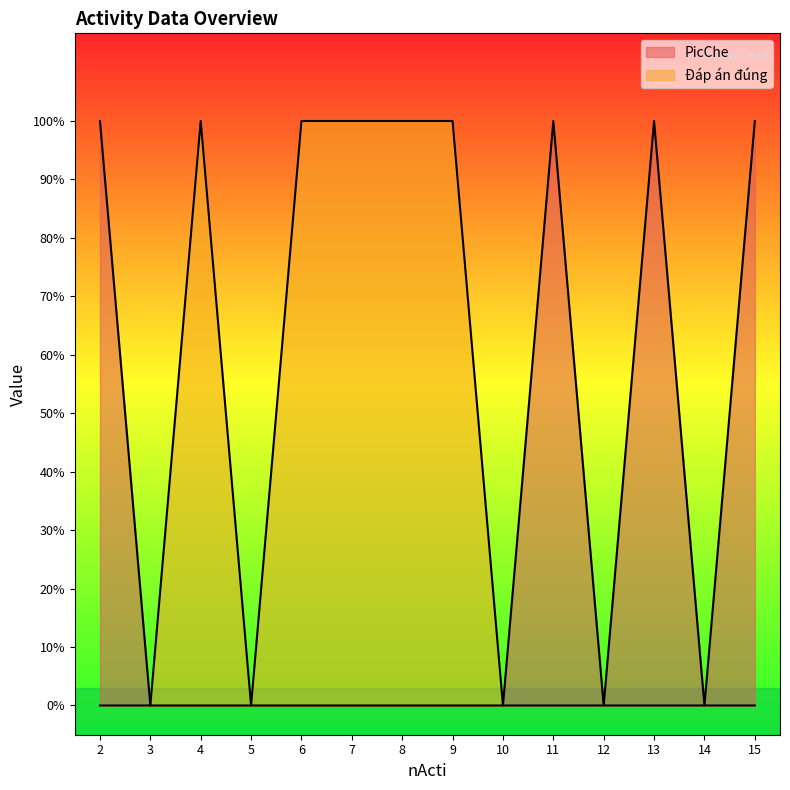

What is the sum of the Đáp án đúng values at 2 and 9?

1